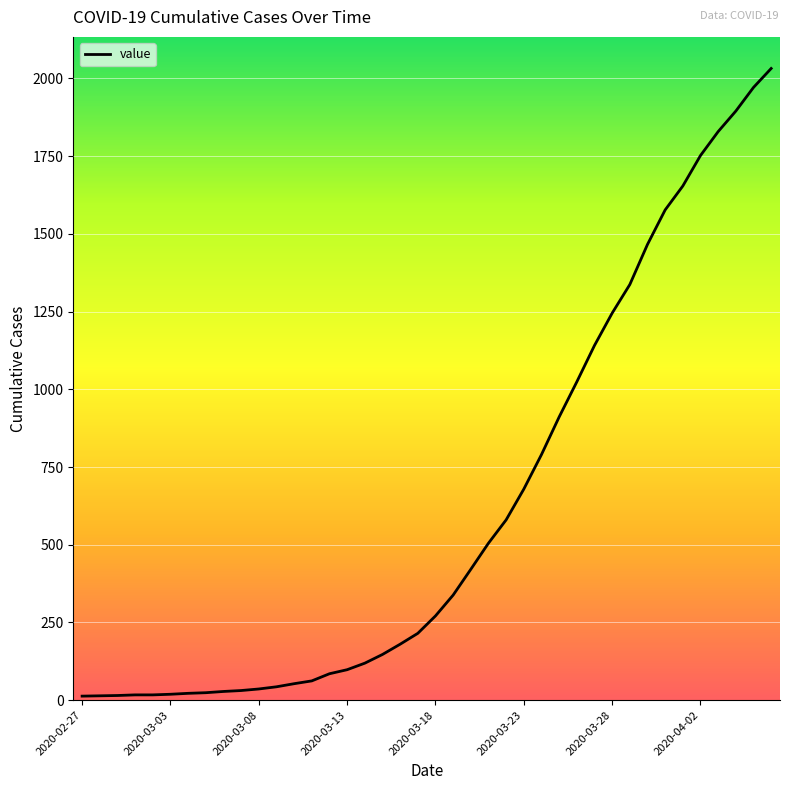

What is the maximum value shown in the chart?

2032